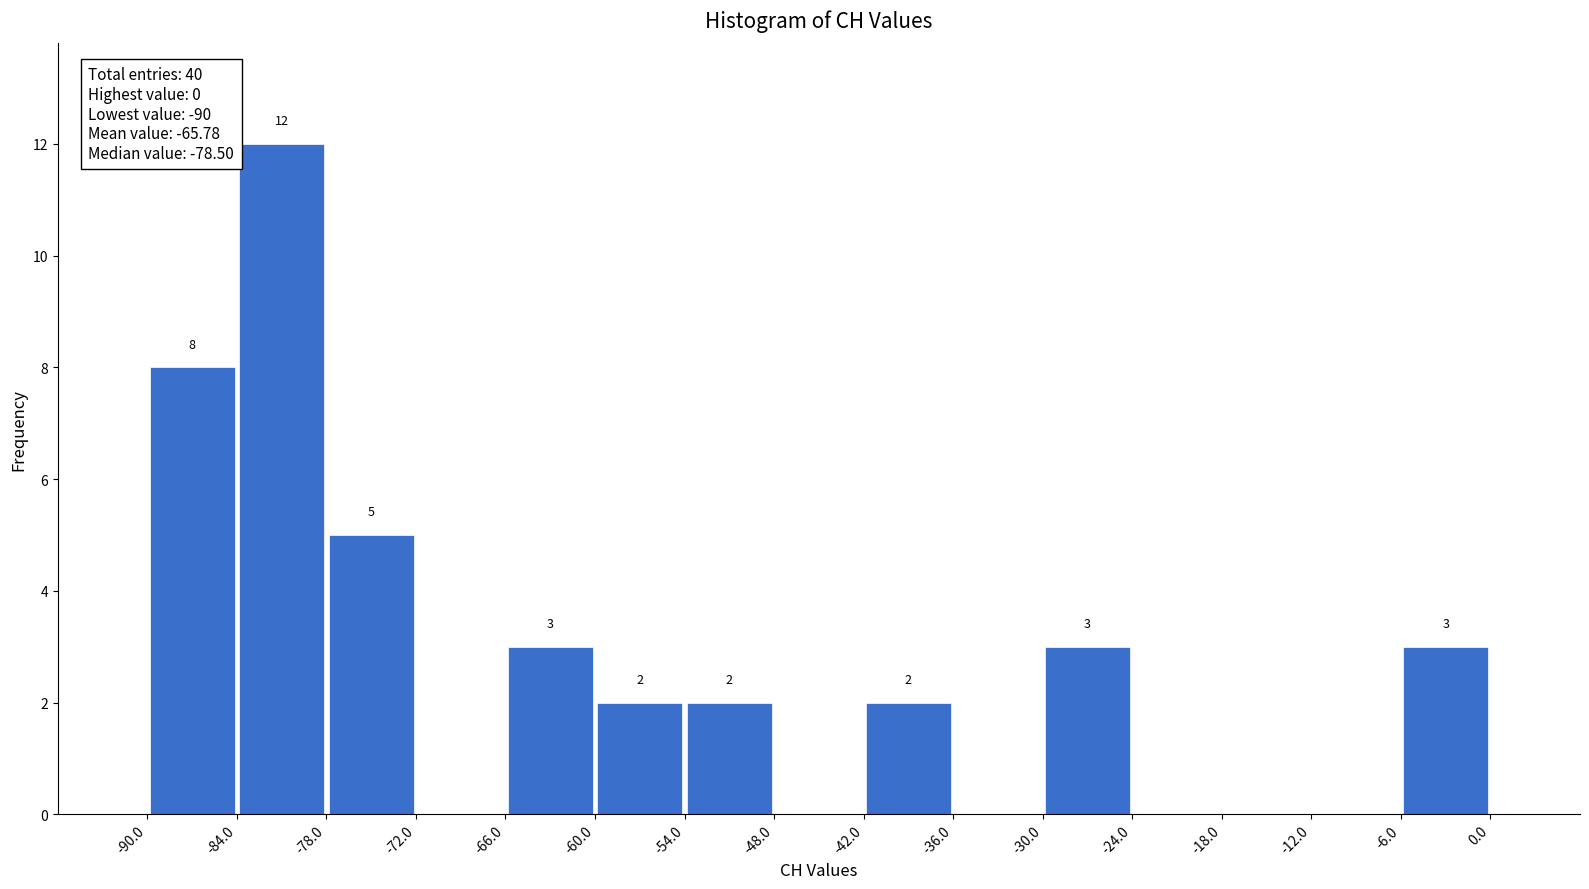

Over which range of the x-axis is the bar tallest?

-84.0 to -78.0